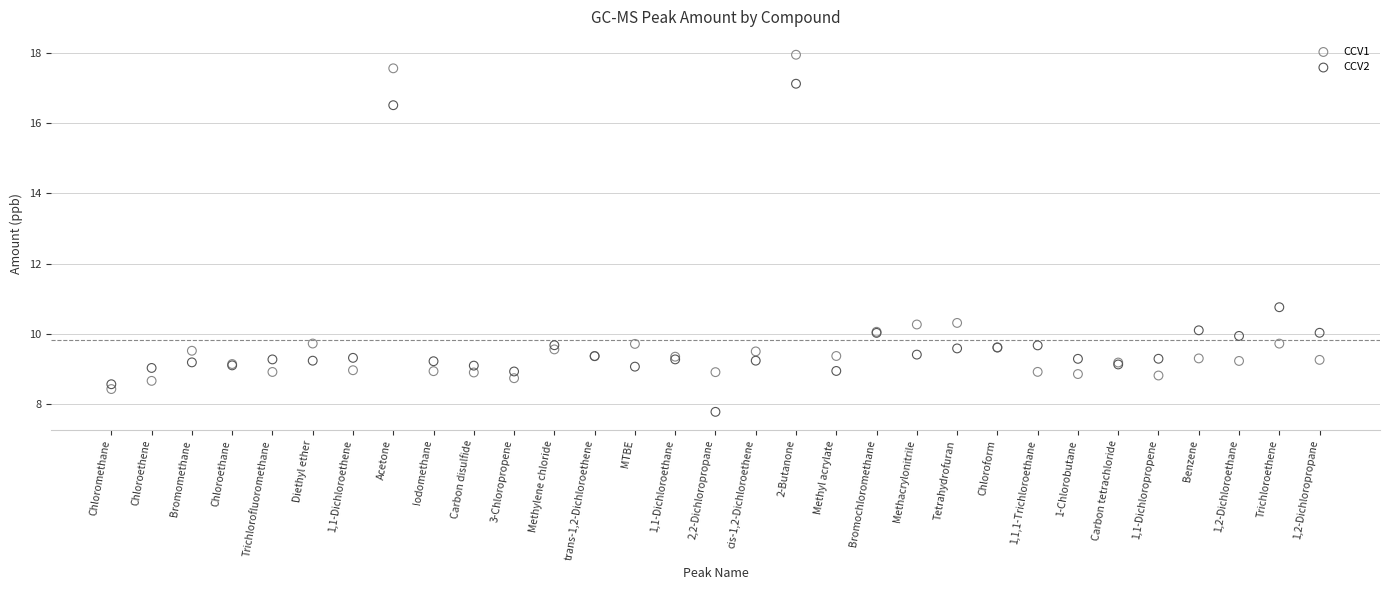

Which series reaches the minimum Y coordinate?

CCV2